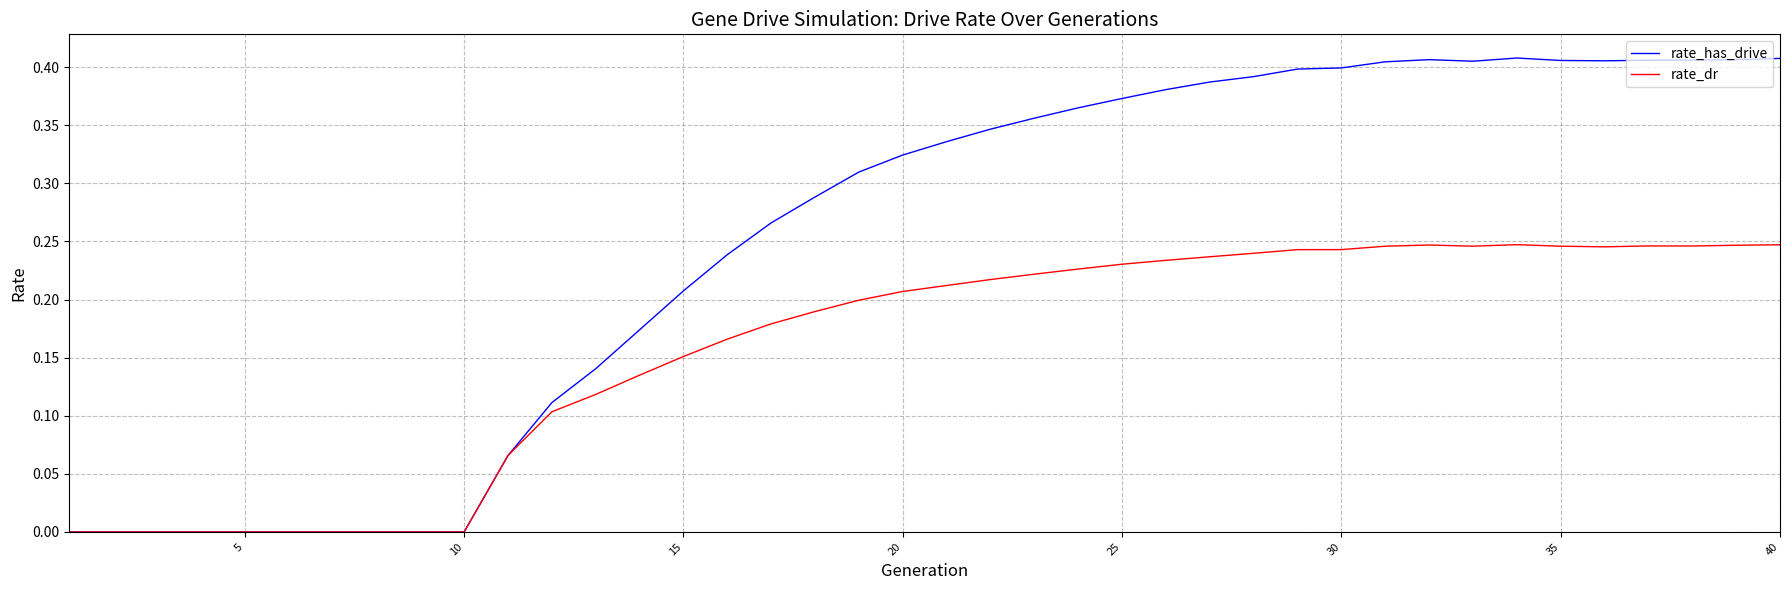

List the series in order of their peak value, lowest first.

rate_dr, rate_has_drive